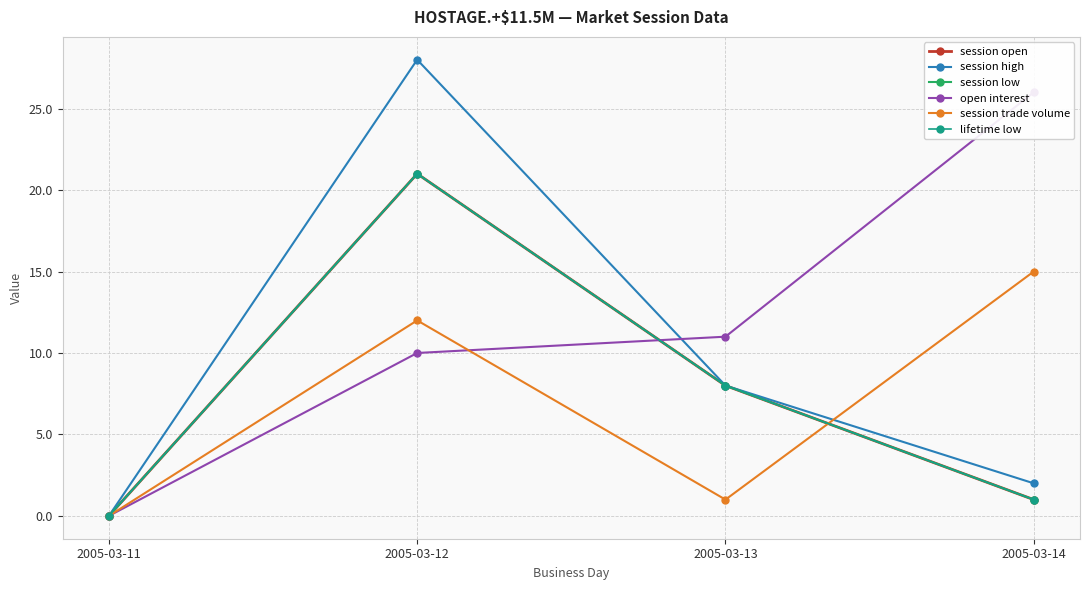

Where do lifetime low and session trade volume first cross each other?

2005-03-13 and 2005-03-14